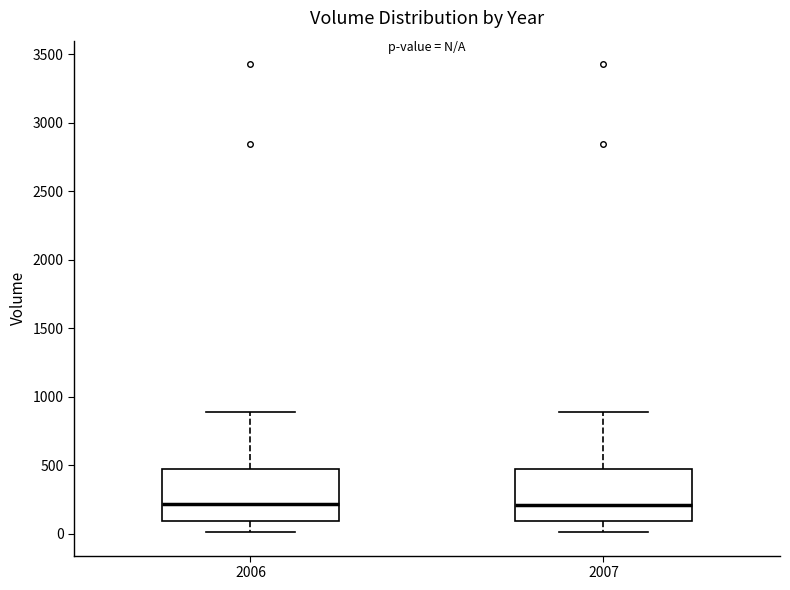

Where does the median line of the box at x = 2006 sit on the y-axis? The values are not printed on the chart, so give them approximately, as read against the axis.

200